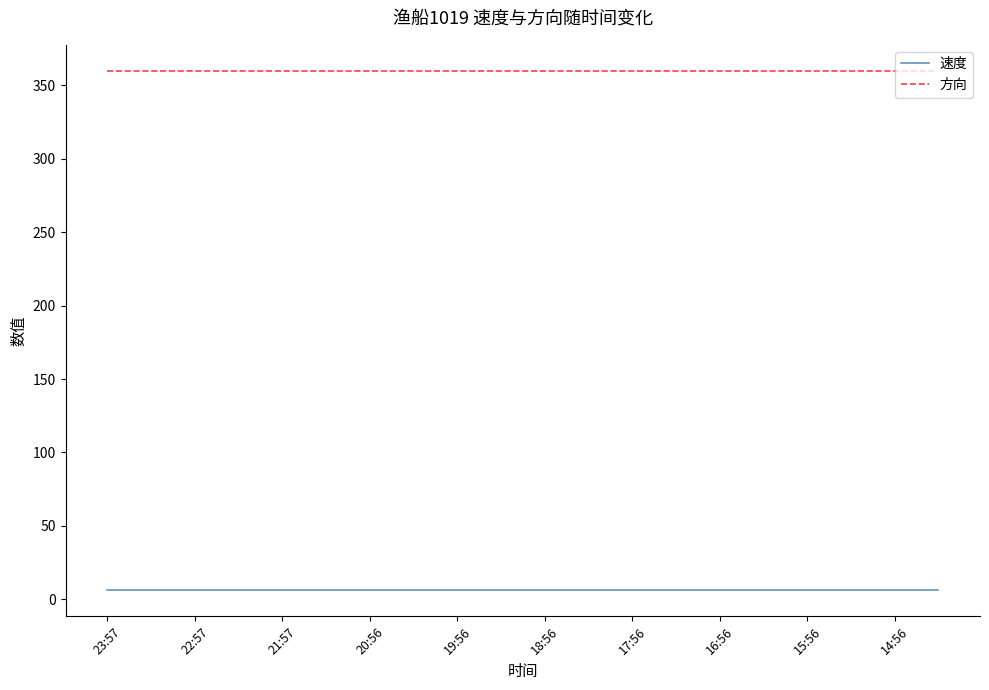

Which series has the largest total across all categories?

方向